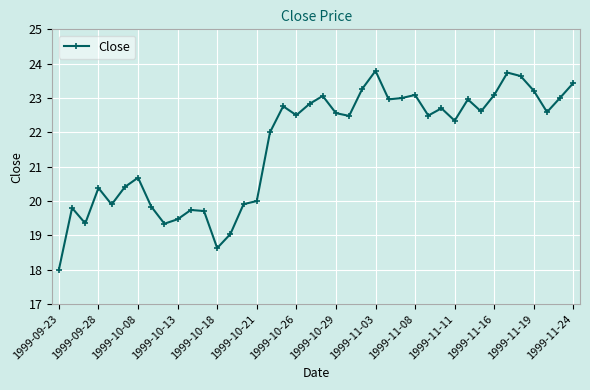

Count the number of categories in the chart.

40